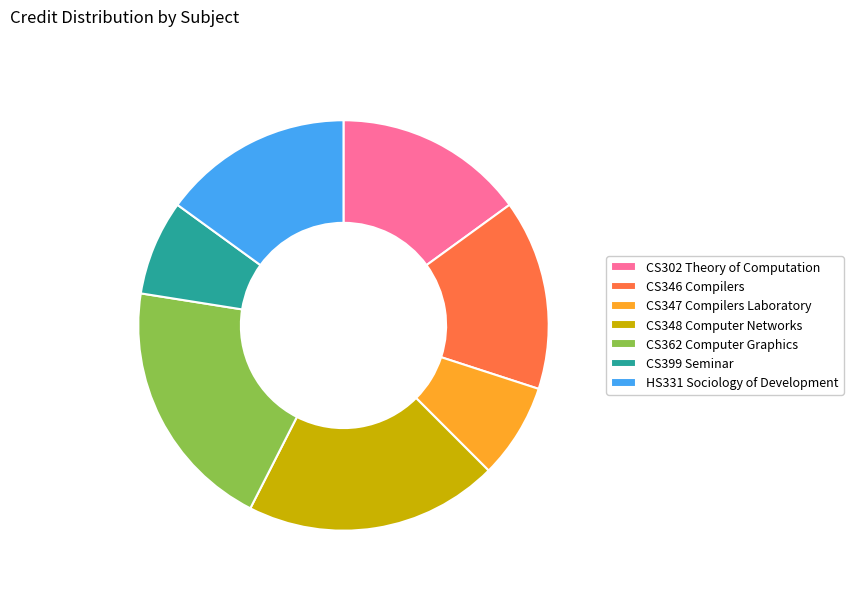

Between CS399 Seminar and CS362 Computer Graphics, which is larger?

CS362 Computer Graphics